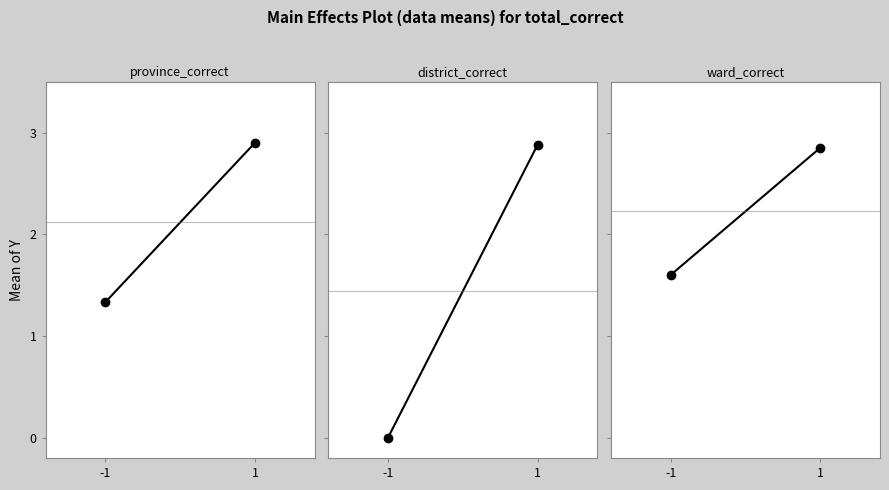

At how many categories does at least one series exceed 0?

2